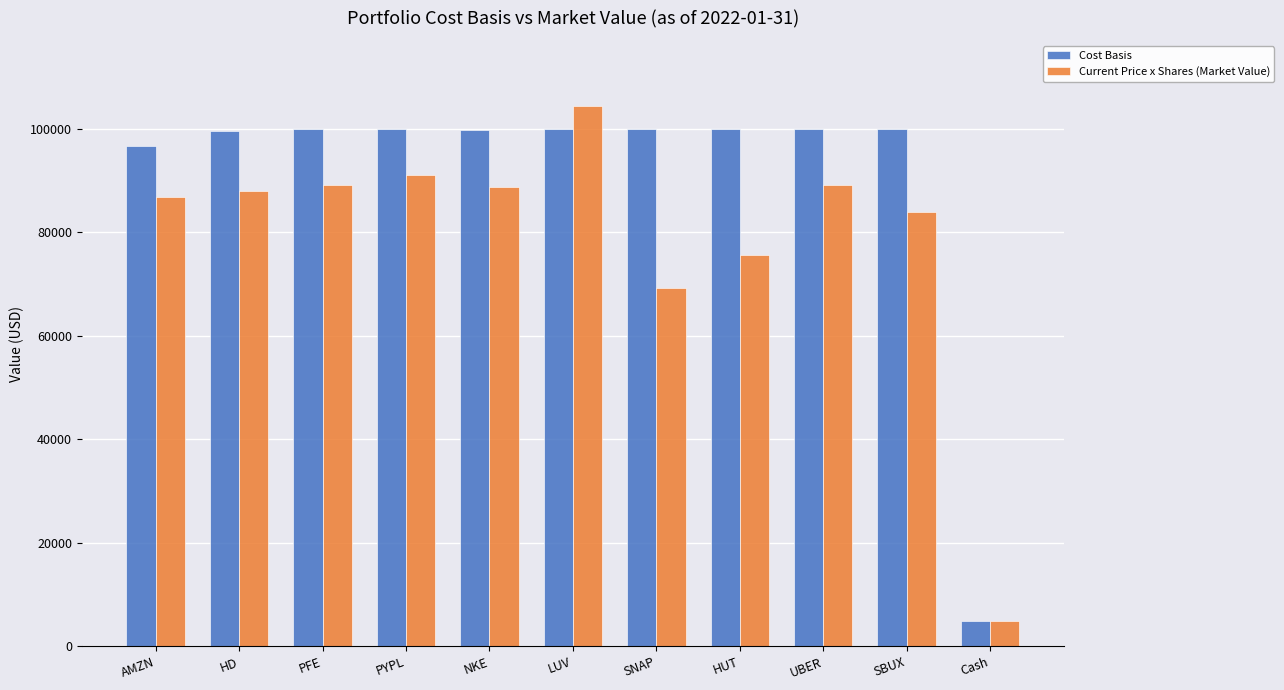

Rank the series at PFE from lowest to highest value.

Current Price x Shares (Market Value), Cost Basis